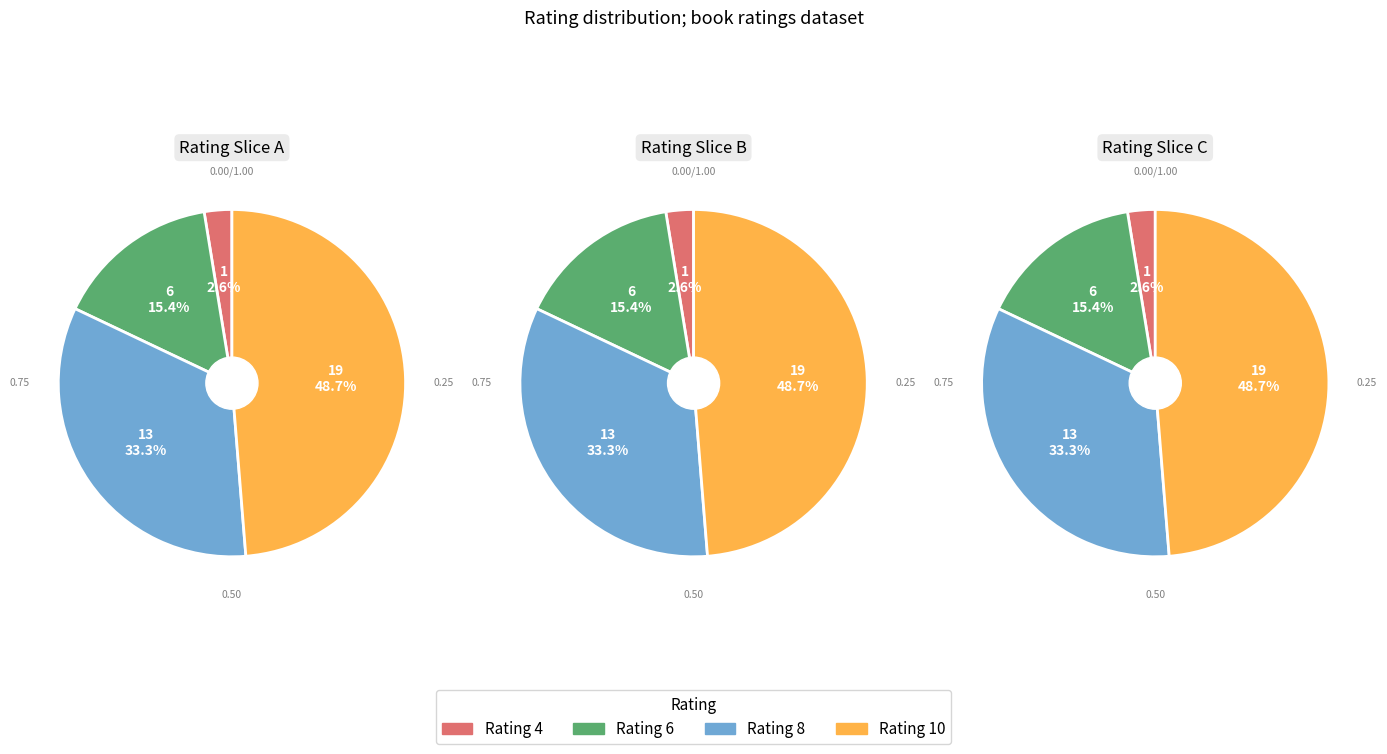

Between 10 and 8, which is larger?

10